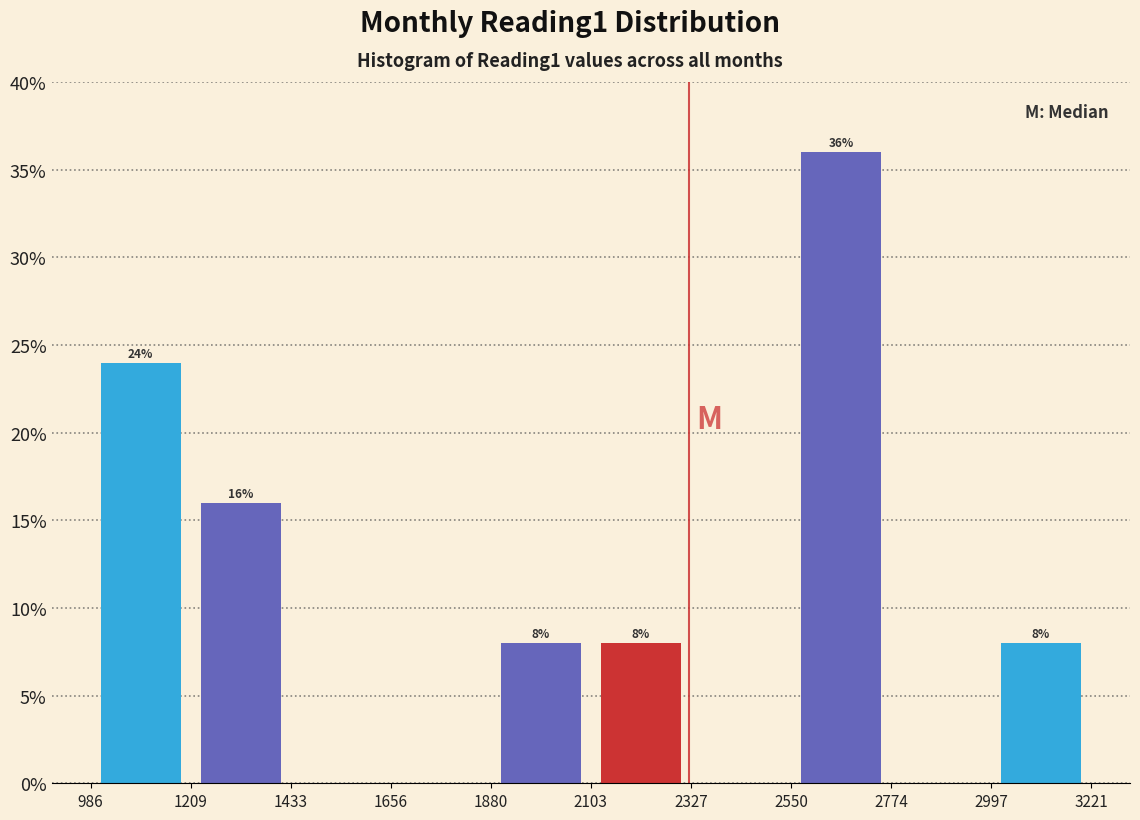

Over which range of the x-axis is the bar tallest?

2550 to 2774